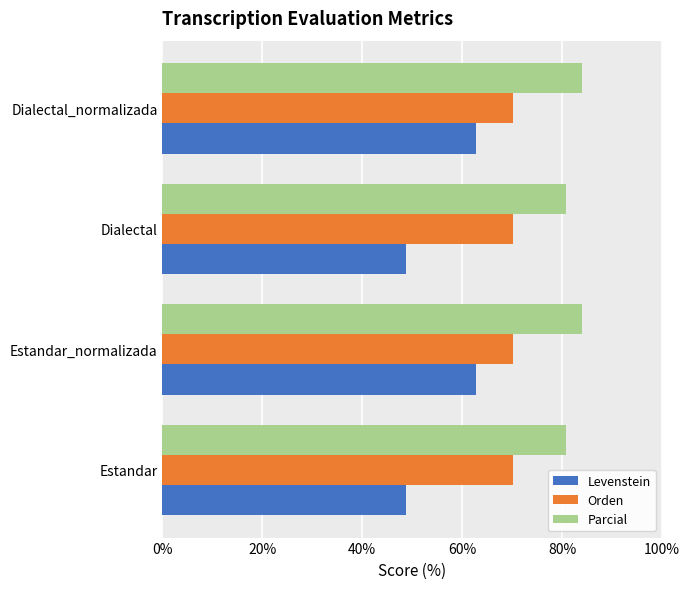

Is it true that Levenstein equals 48.8 at Estandar?

True